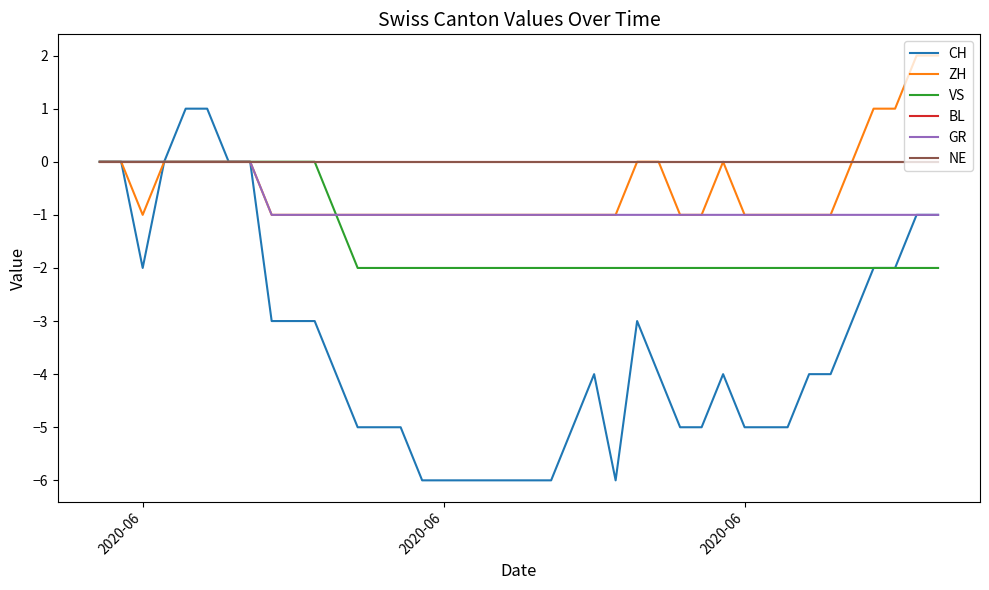

Reading right to left, list all the values displayed in this chart.

CH: -1	-1	-2	-2	-3	-4	-4	-5	-5	-5	-4	-5	-5	-4	-3	-6	-4	-5	-6	-6	-6	-6	-6	-6	-6	-5	-5	-5	-4	-3	-3	-3	0	0	1	1	0	-2	0	0
ZH: 2	2	1	1	0	-1	-1	-1	-1	-1	0	-1	-1	0	0	-1	-1	-1	-1	-1	-1	-1	-1	-1	-1	-1	-1	-1	-1	-1	-1	-1	0	0	0	0	0	-1	0	0
VS: -2	-2	-2	-2	-2	-2	-2	-2	-2	-2	-2	-2	-2	-2	-2	-2	-2	-2	-2	-2	-2	-2	-2	-2	-2	-2	-2	-2	-1	0	0	0	0	0	0	0	0	0	0	0
BL: 0	0	0	0	0	0	0	0	0	0	0	0	0	0	0	0	0	0	0	0	0	0	0	0	0	0	0	0	0	0	0	0	0	0	0	0	0	0	0	0
GR: -1	-1	-1	-1	-1	-1	-1	-1	-1	-1	-1	-1	-1	-1	-1	-1	-1	-1	-1	-1	-1	-1	-1	-1	-1	-1	-1	-1	-1	-1	-1	-1	0	0	0	0	0	0	0	0
NE: 0	0	0	0	0	0	0	0	0	0	0	0	0	0	0	0	0	0	0	0	0	0	0	0	0	0	0	0	0	0	0	0	0	0	0	0	0	0	0	0